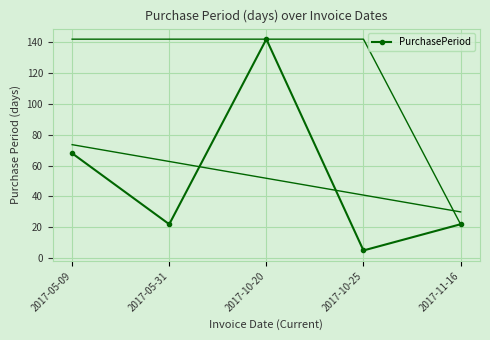

Rank the categories by value from highest to lowest.

2017-10-20, 2017-05-09, 2017-05-31, 2017-11-16, 2017-10-25